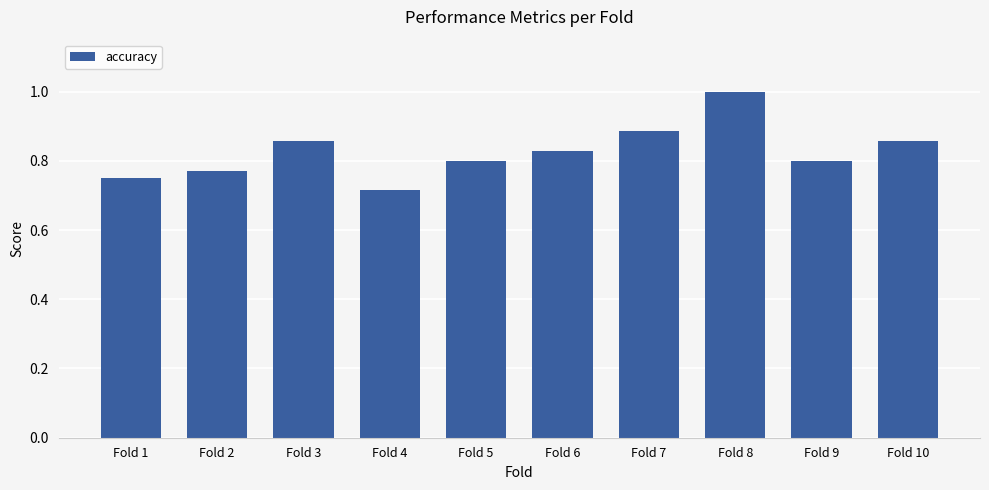

What is the sum of the values at Fold 3 and Fold 2?

1.6